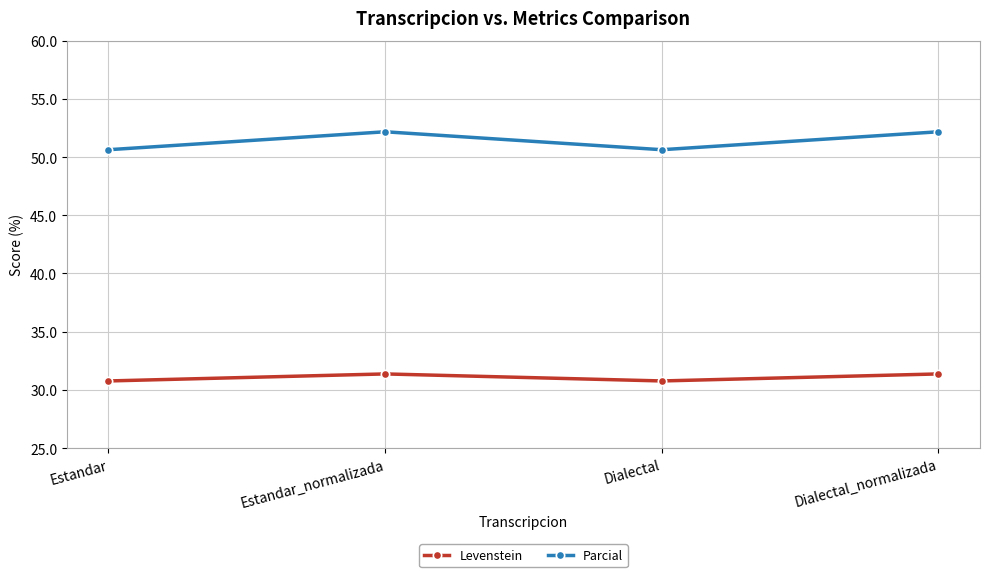

What is the label of the 2nd point from the left?

Estandar_normalizada